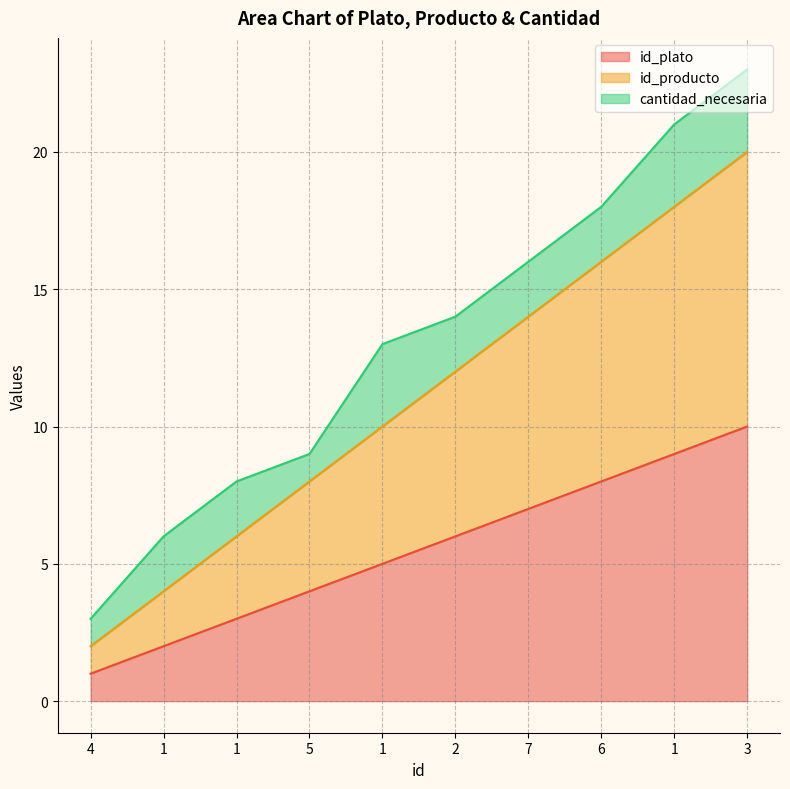

Which series has the largest total across all categories?

id_producto